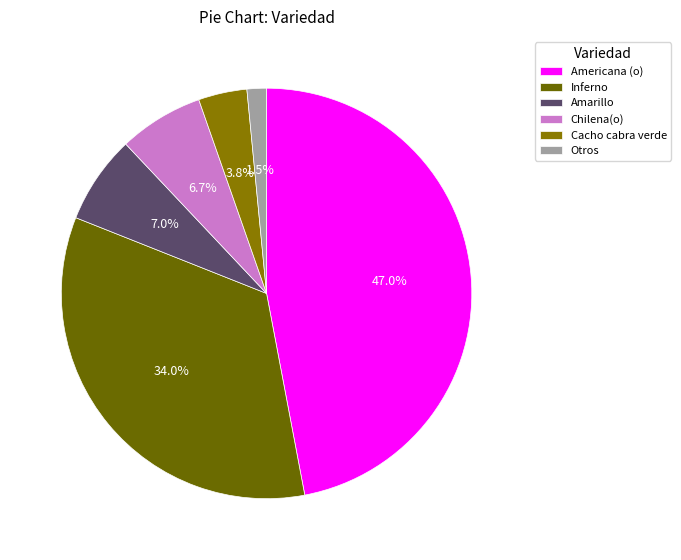

How many slices are in this pie chart?

6